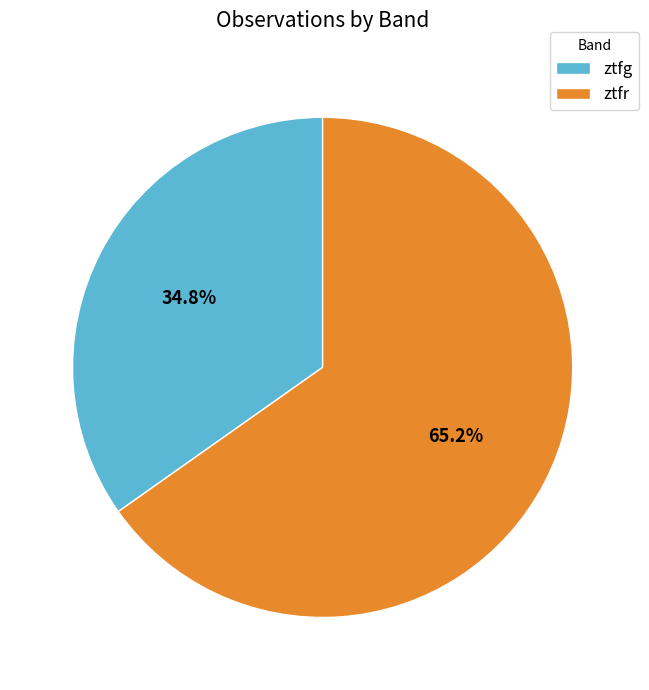

True or false: ztfr accounts for 65% of the total.

True